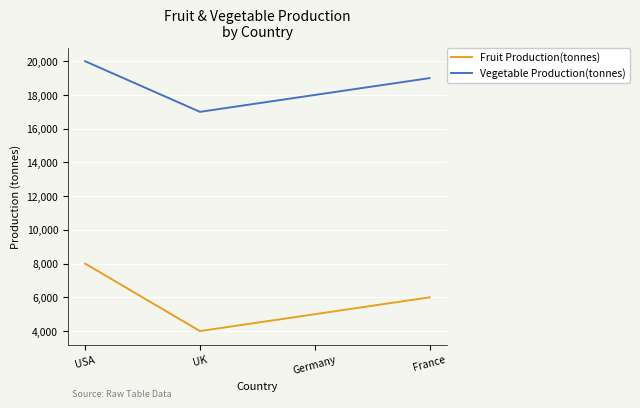

Is it true that Fruit Production(tonnes) equals 10682 at USA?

False